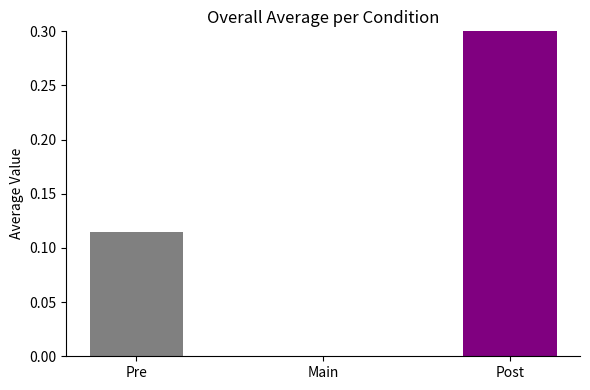

Where is the data nearest to the value 0?

Main